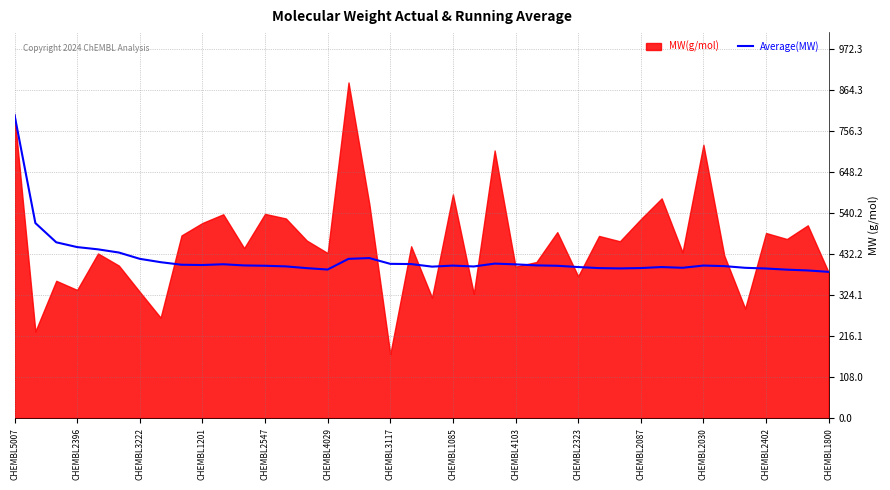

Between 16 and 37, which is larger?

16